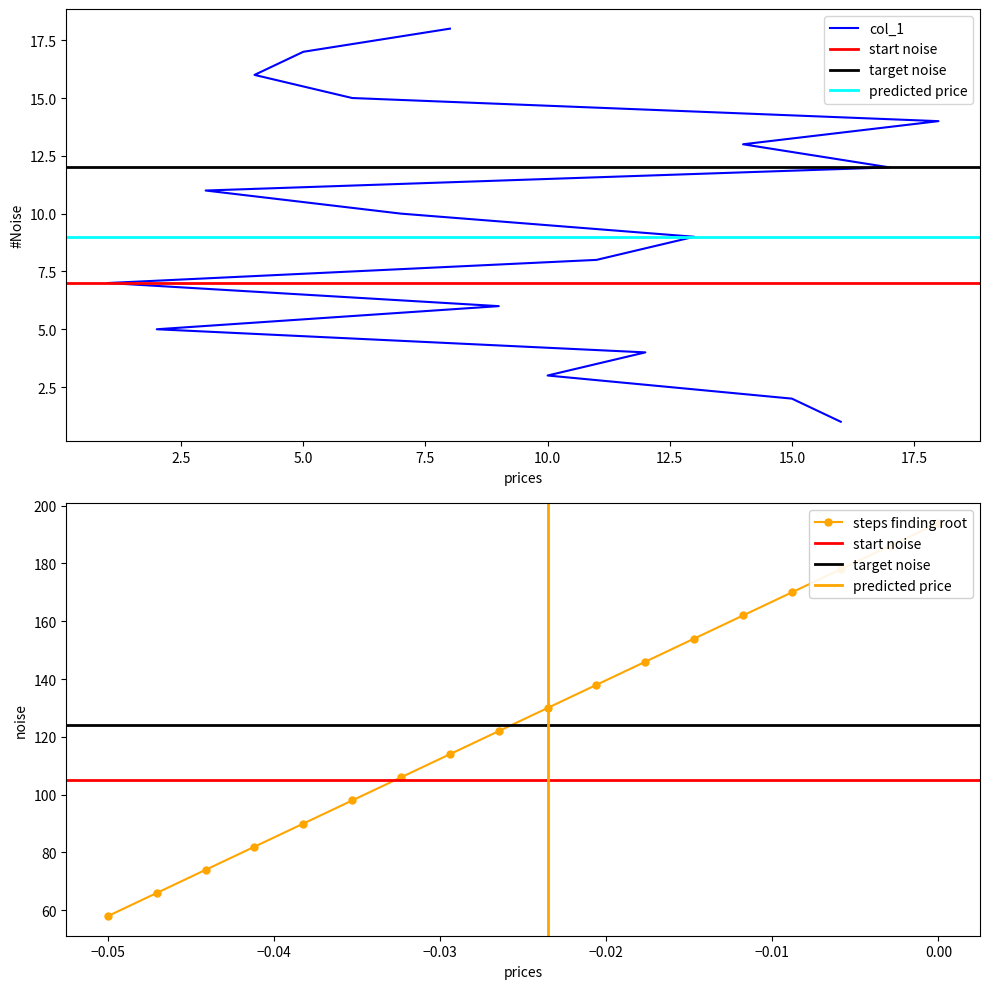

Reading left to right, what are all the values shown in this chart?

16=1	15=2	10=3	12=4	2=5	9=6	1=7	11=8	13=9	7=10	3=11	17=12	14=13	18=14	6=15	4=16	5=17	8=18